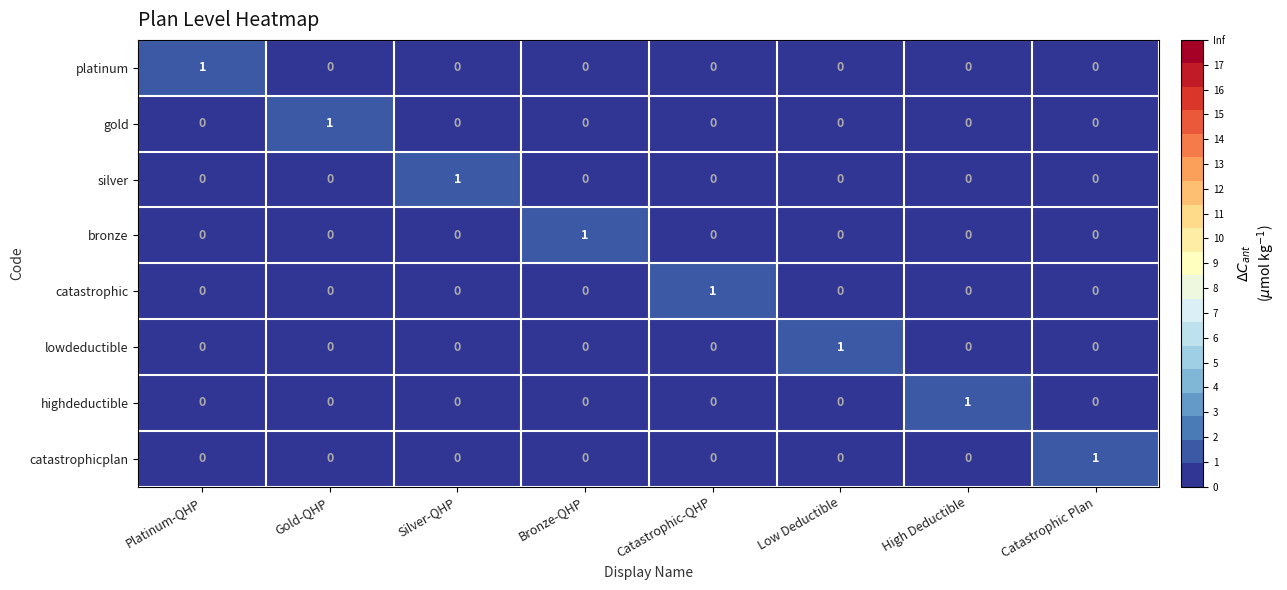

Which category has the highest value in the catastrophicplan series?

Catastrophic Plan